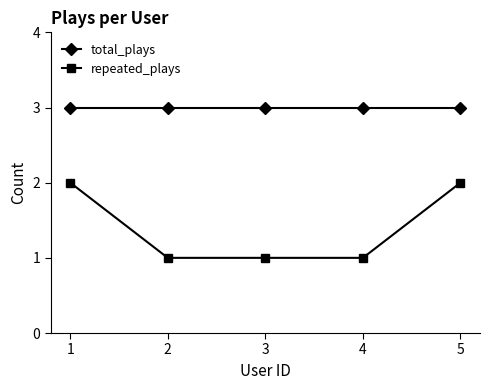

How many distinct data groups are displayed?

2